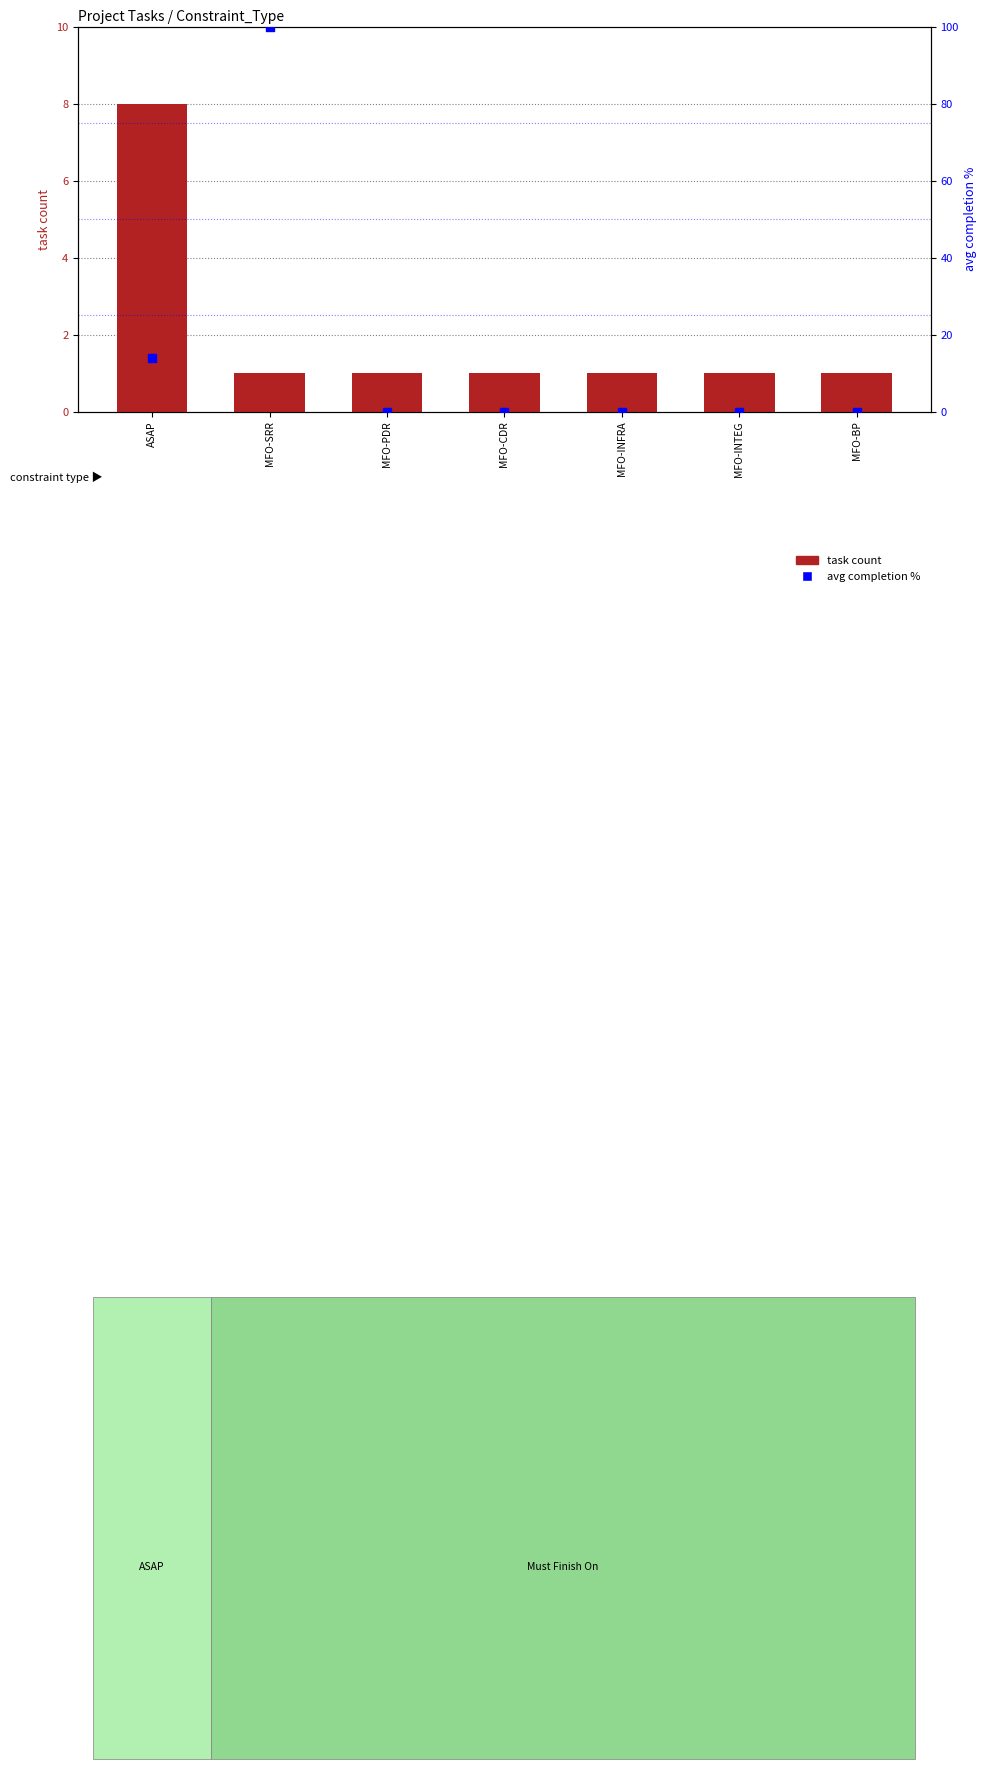

At which category is the sum across all series the highest?

MFO-SRR